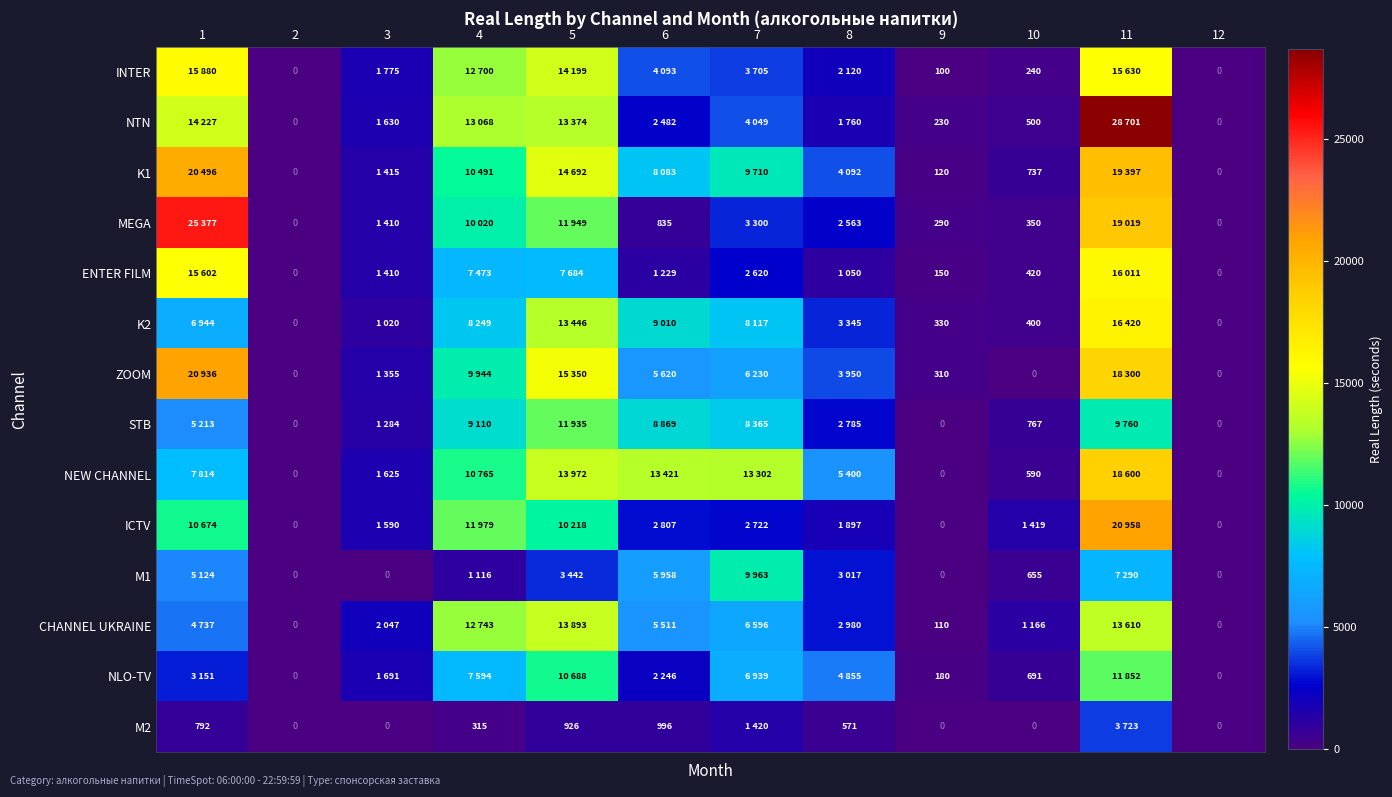

Is it true that K1 equals 120 at 9?

True